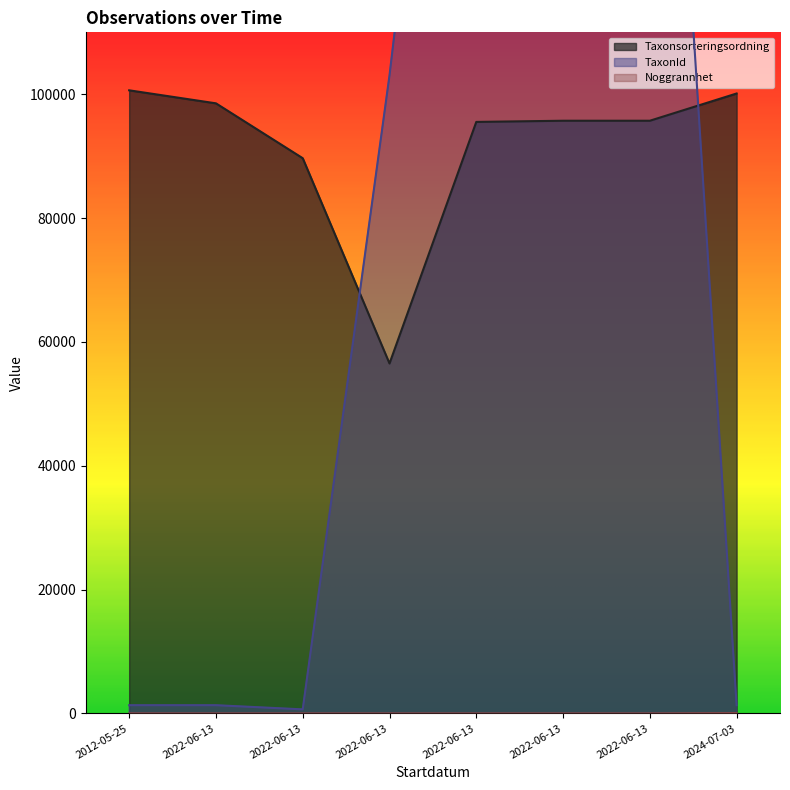

What is the sum of all TaxonId values?

770134